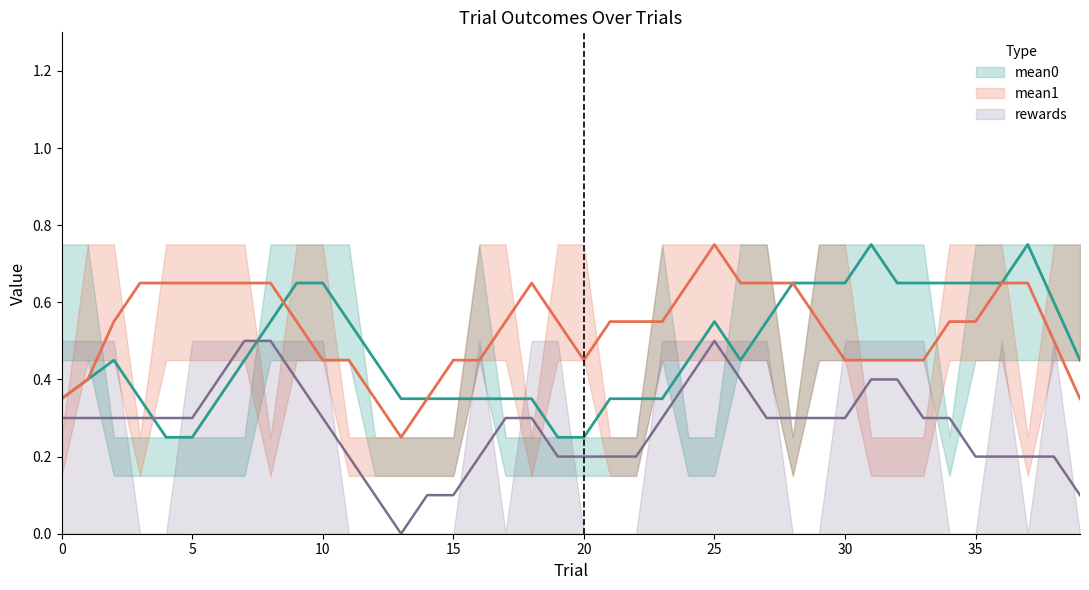

How many data points does each series have?

40